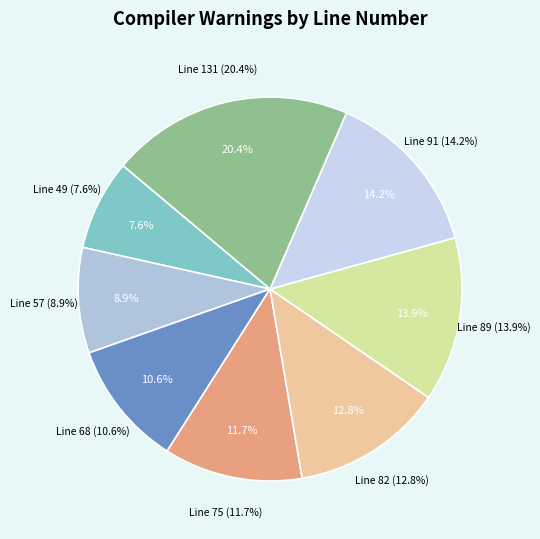

To the nearest percent, what percentage of the pie is Line 68?

11%